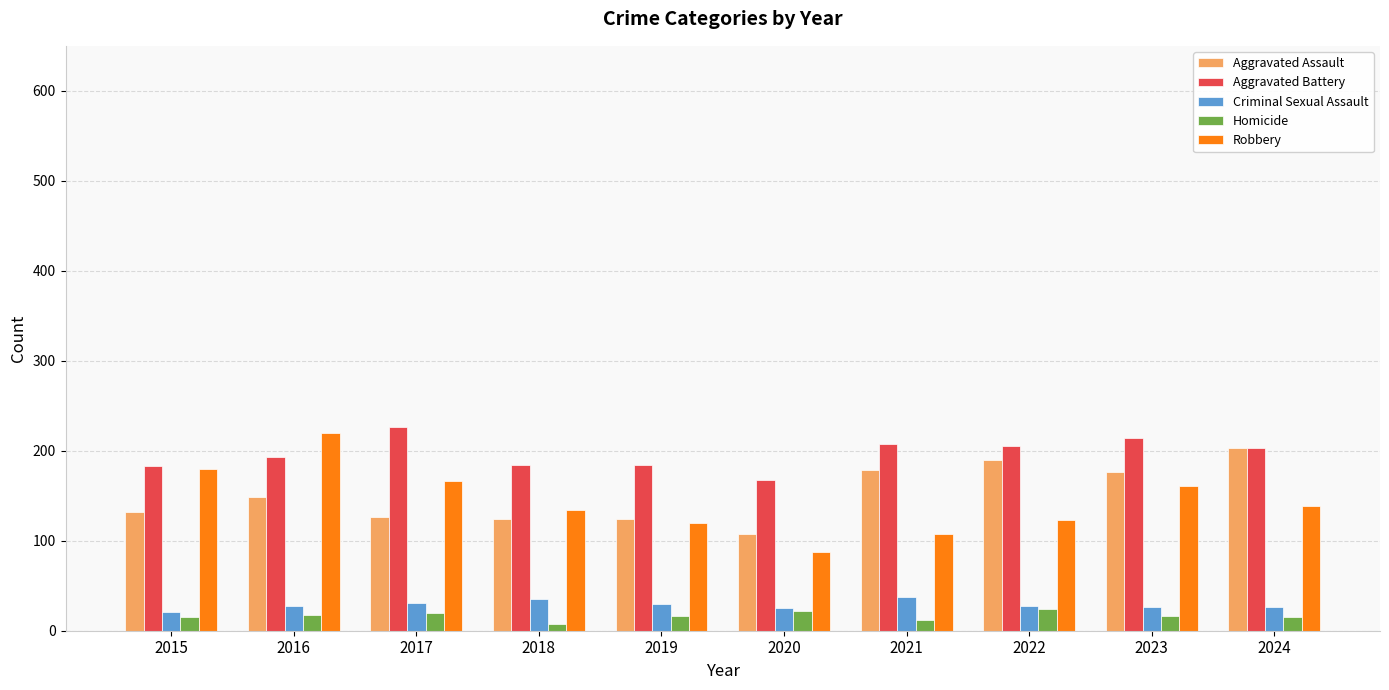

Which series has the largest range (max minus min)?

Robbery